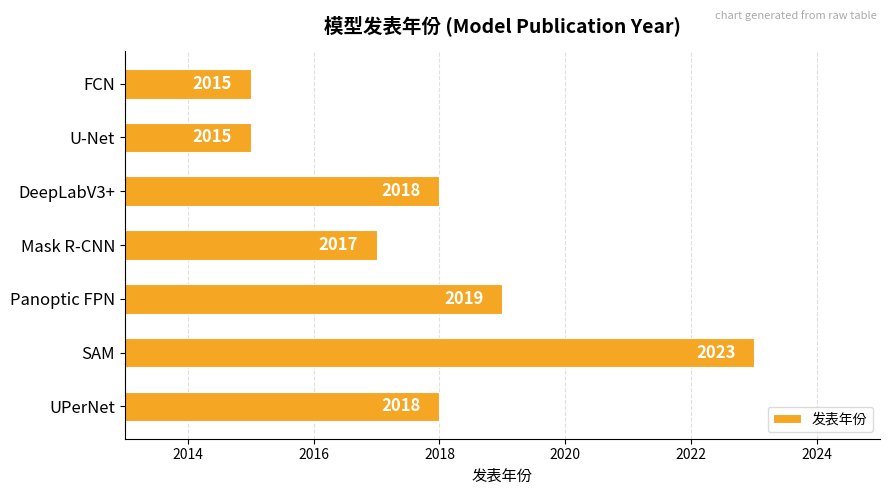

What is the difference between the maximum and minimum values?

8